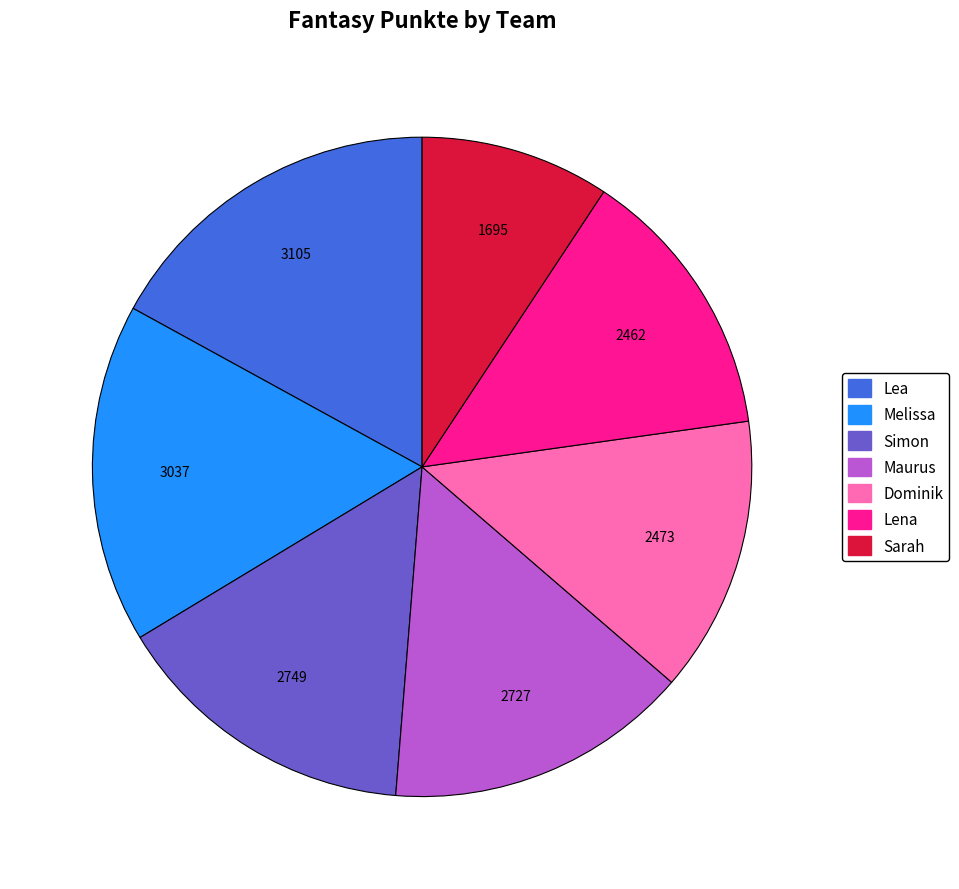

Does Sarah account for over 50% of the chart?

No